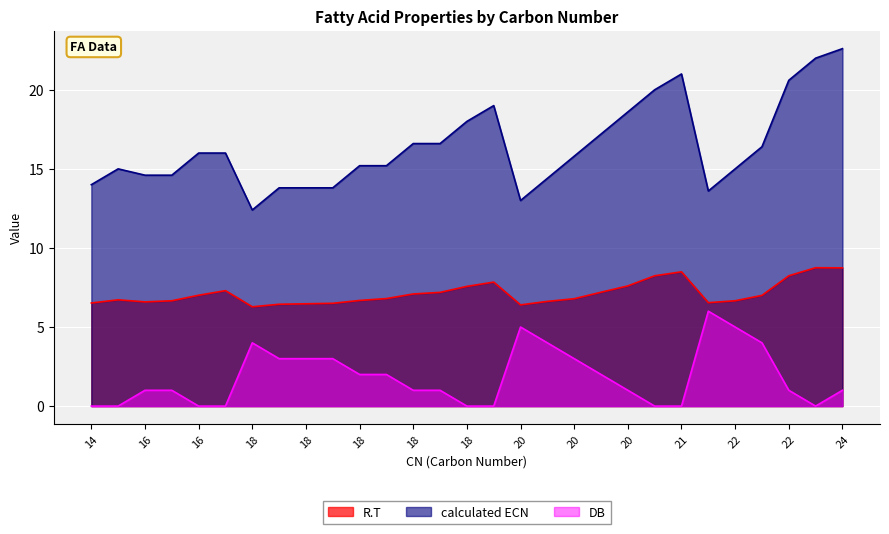

Which label corresponds to the largest value in the chart?

24